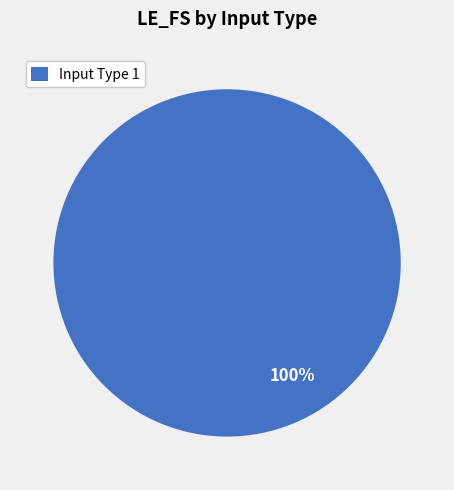

The Input Type 1 slice represents 100% of the pie. True or false?

True